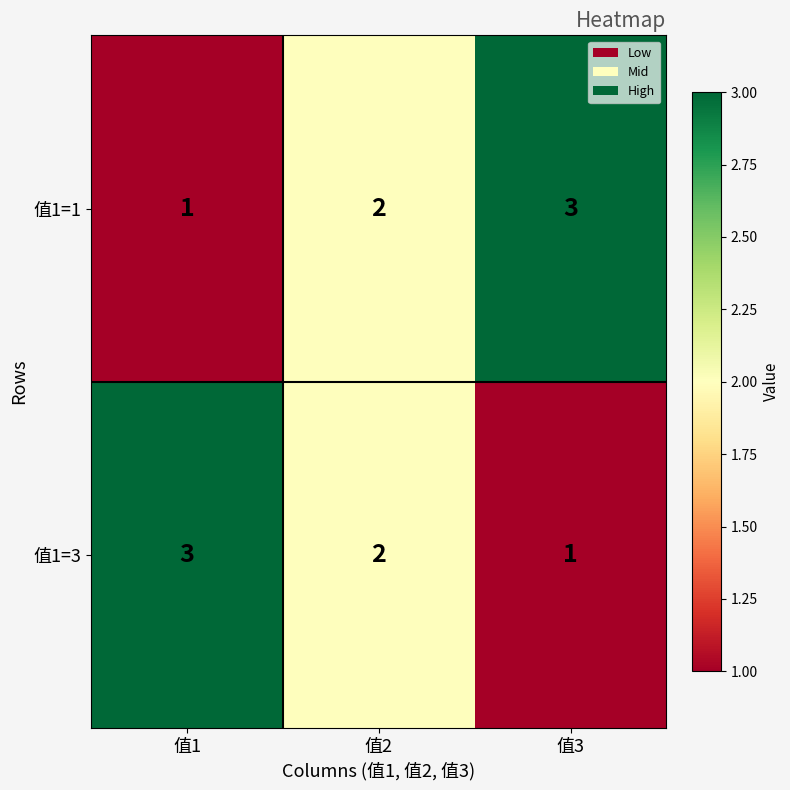

Reading left to right, transcribe all the data shown in this chart.

值1=1: 值1=1	值2=2	值3=3
值1=3: 值1=3	值2=2	值3=1